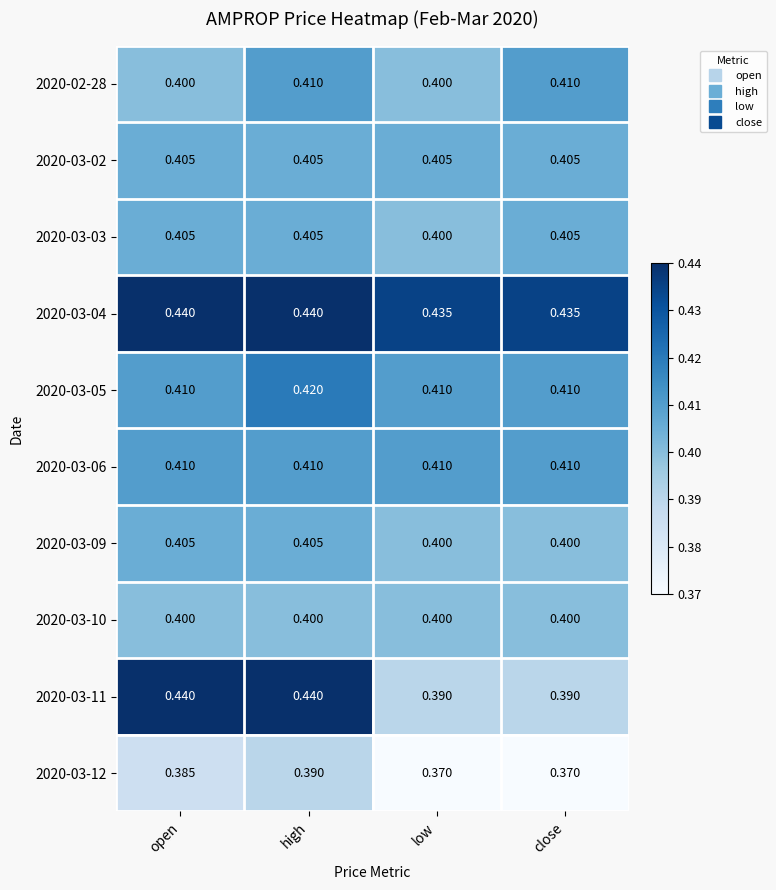

At which category is the sum across all series the highest?

high